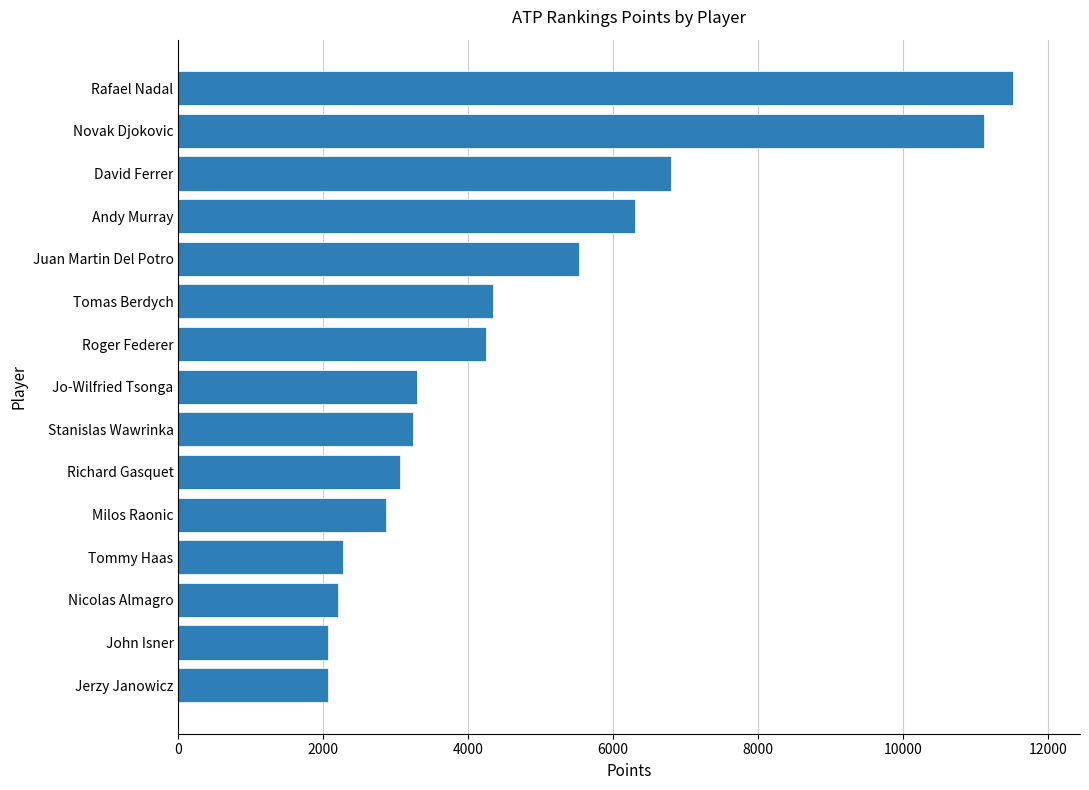

What is the difference between the second highest and minimum values?

9060